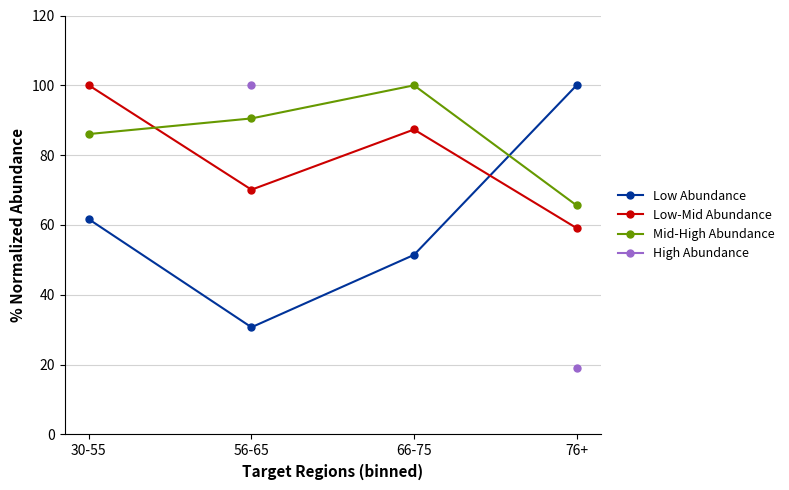

Is the value of High Abundance at 66-75 greater than the value of Low-Mid Abundance at 76+?

No